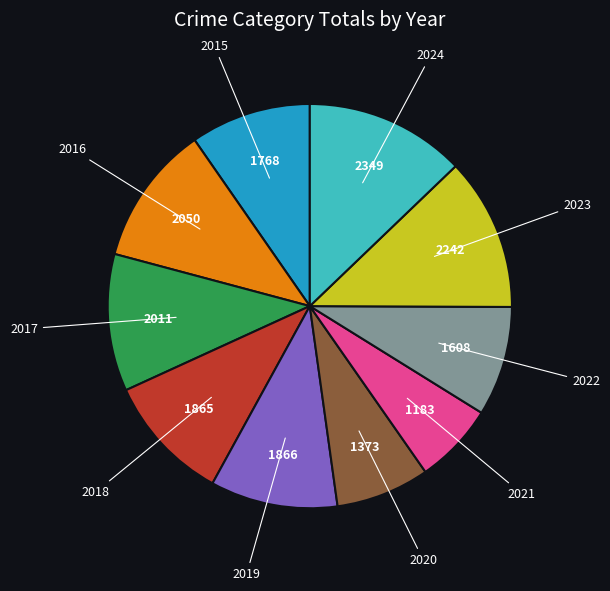

How many segments does this pie chart have?

10